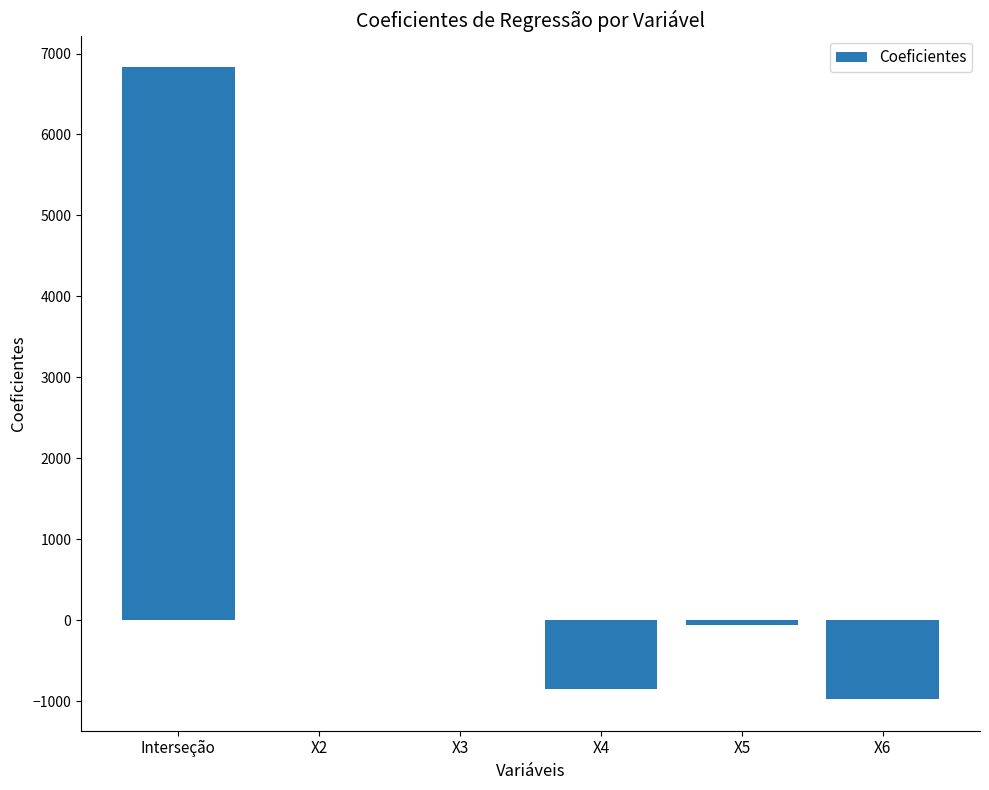

What is the sum of the values at Interseção and X4?

5986.9